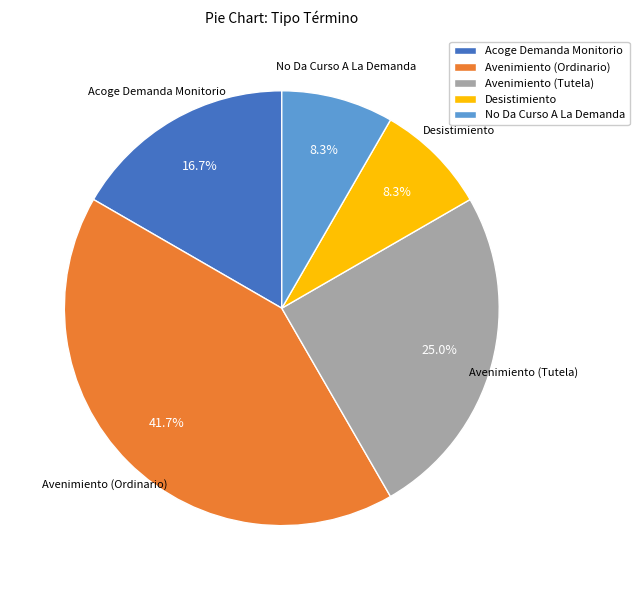

Does any single category account for the majority?

No